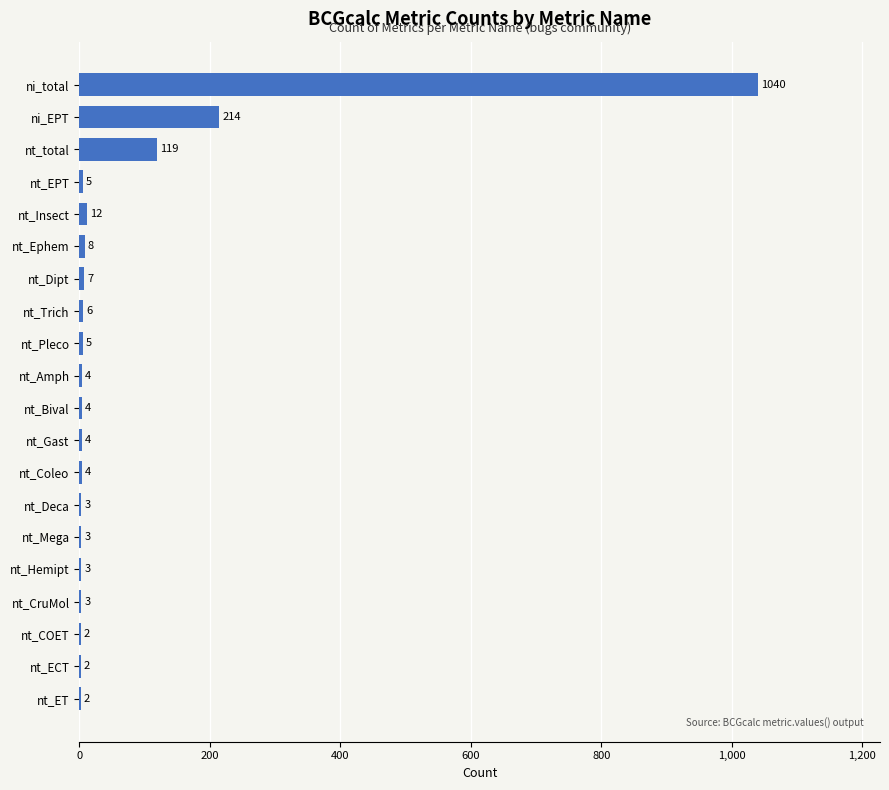

What is the sum of all values?

1450